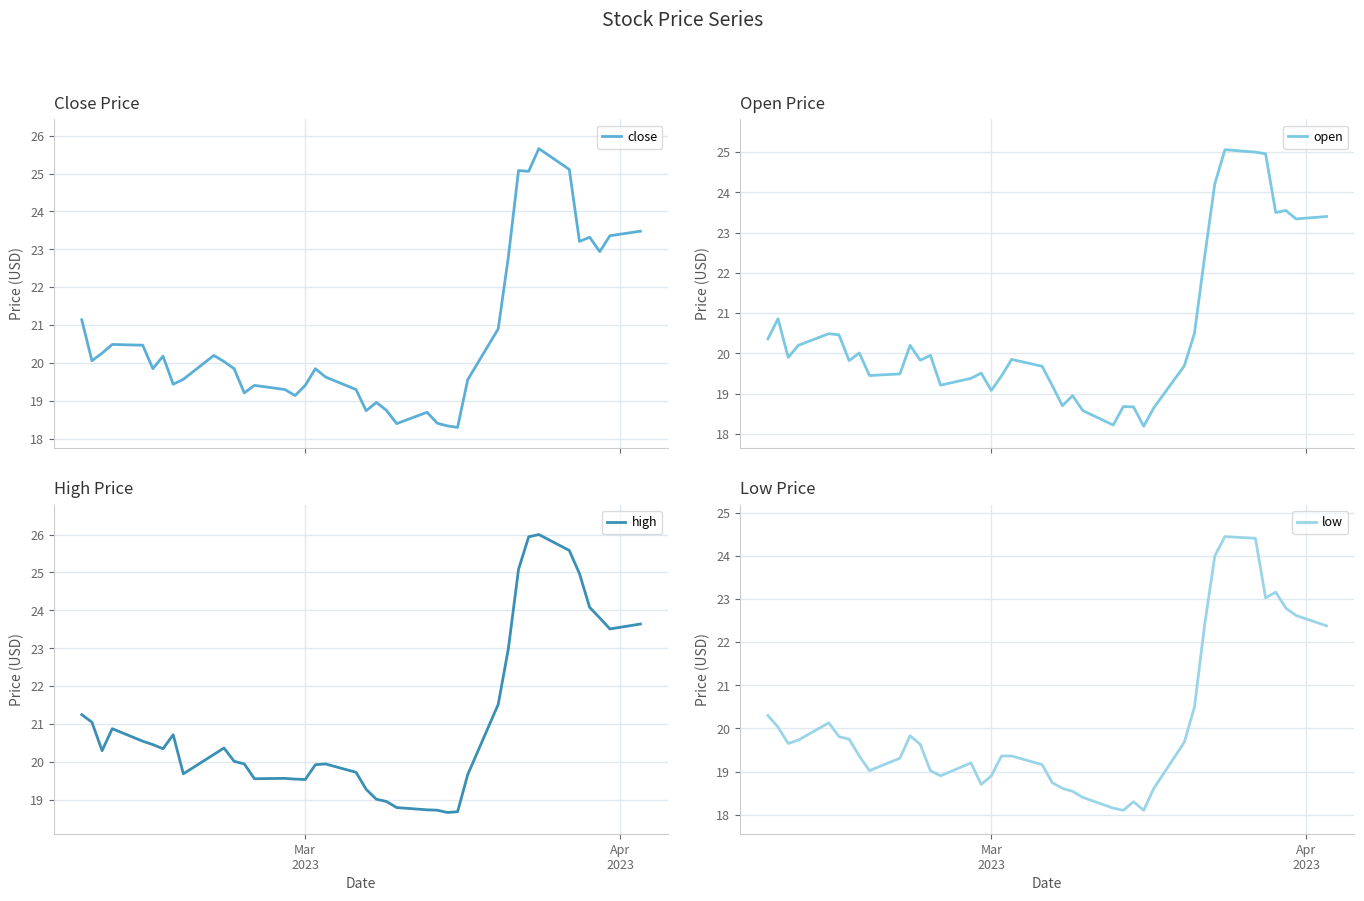

What is the lowest value of the close series?

18.3